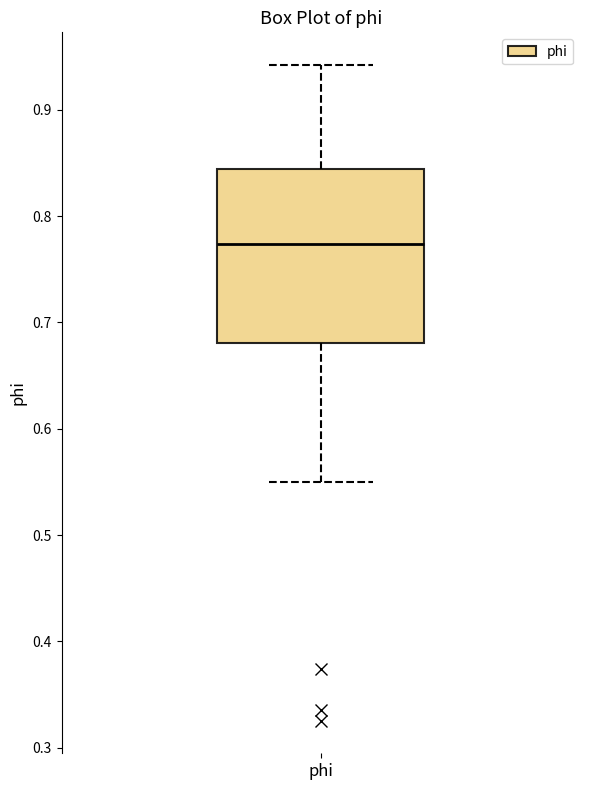

Read this box plot against the y-axis: the position of the median line, the range covered by the box, and the ends of both whiskers. The values are not printed on the chart, so give them approximately, as read against the axis.

median 0.77, box 0.68 to 0.84, whiskers 0.55 to 0.94